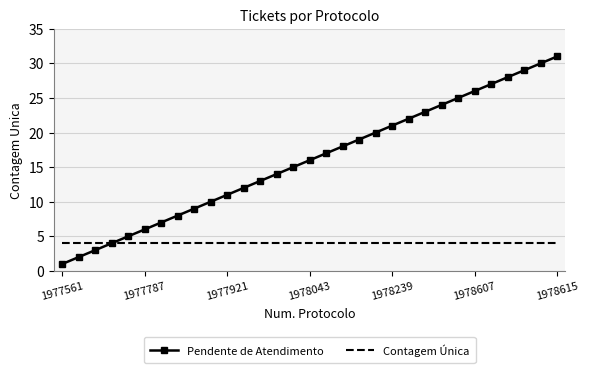

What is the highest value of the Contagem Única series?

4